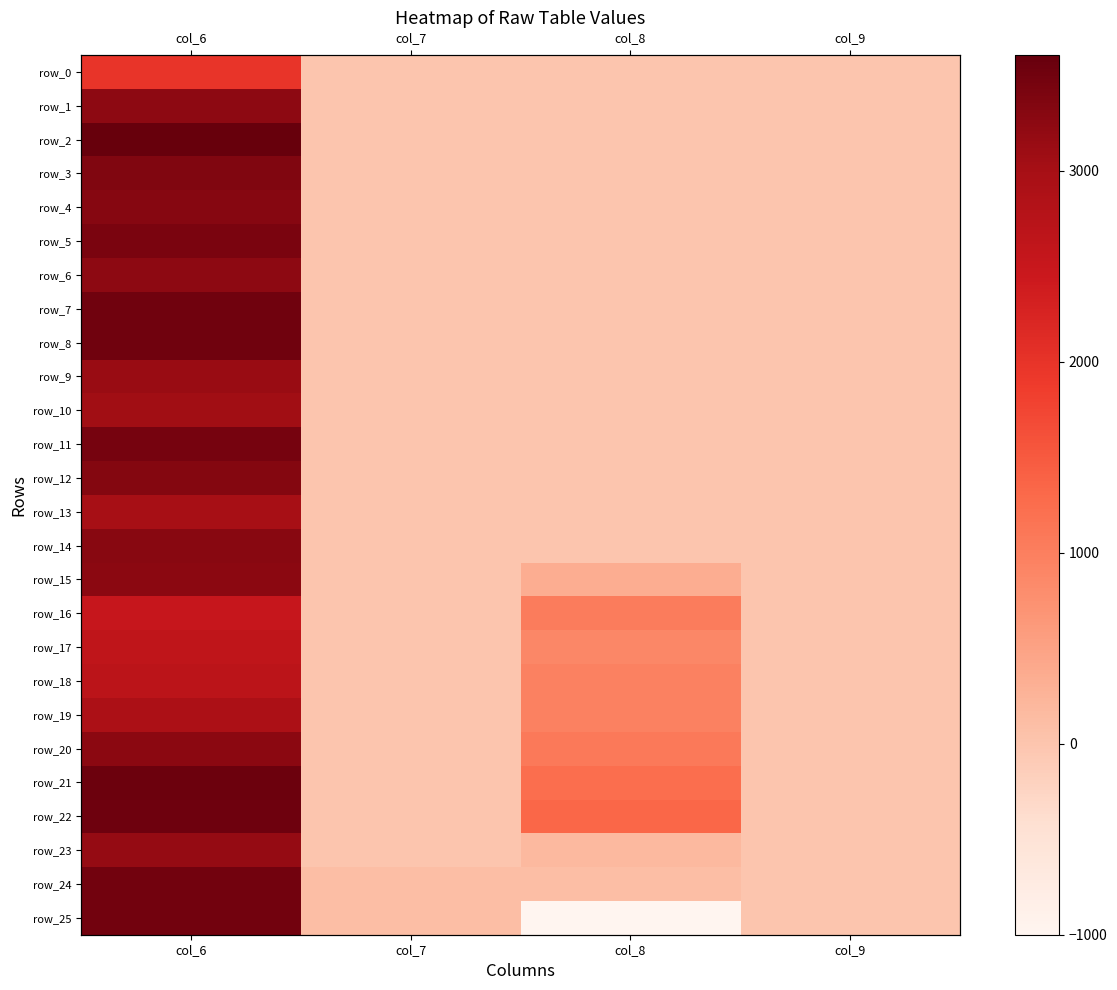

Which series has the widest spread of values?

row_25